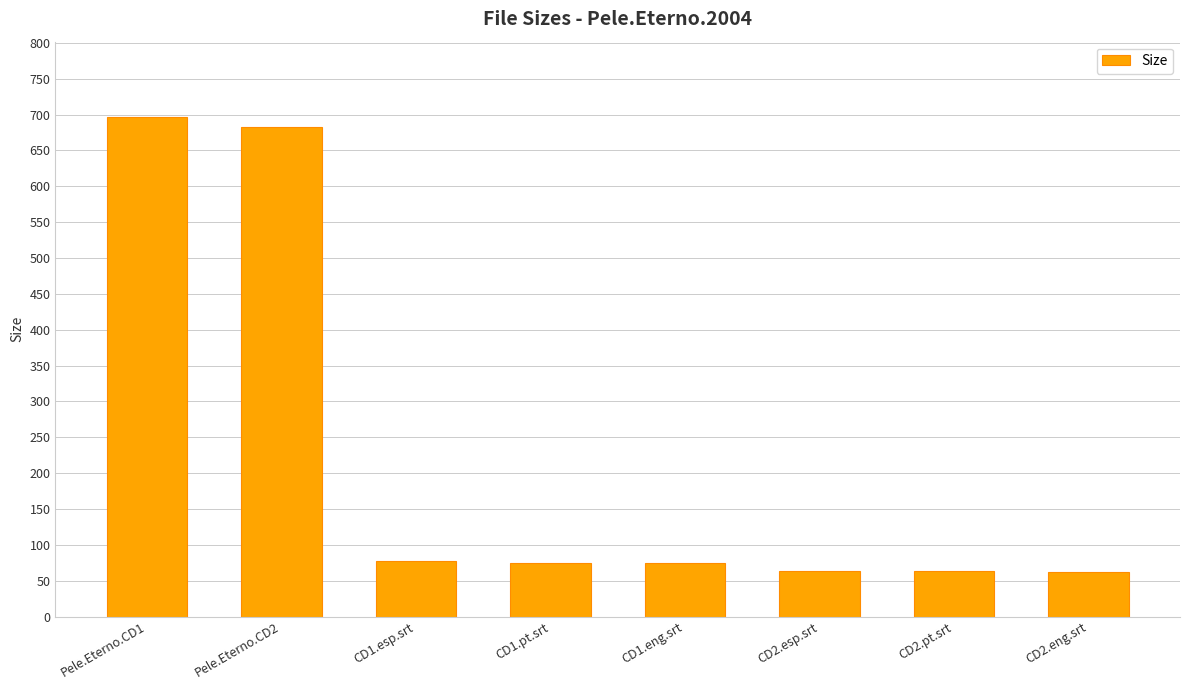

The value at CD2.eng.srt is 21.1. True or false?

False